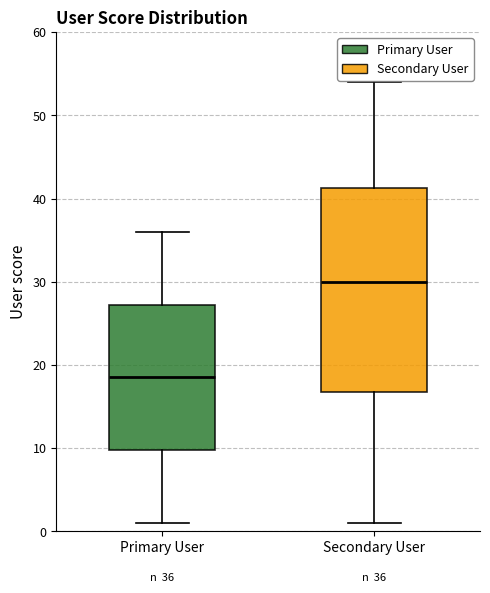

Which box is the tallest, from its lower edge to its upper edge?

Secondary User